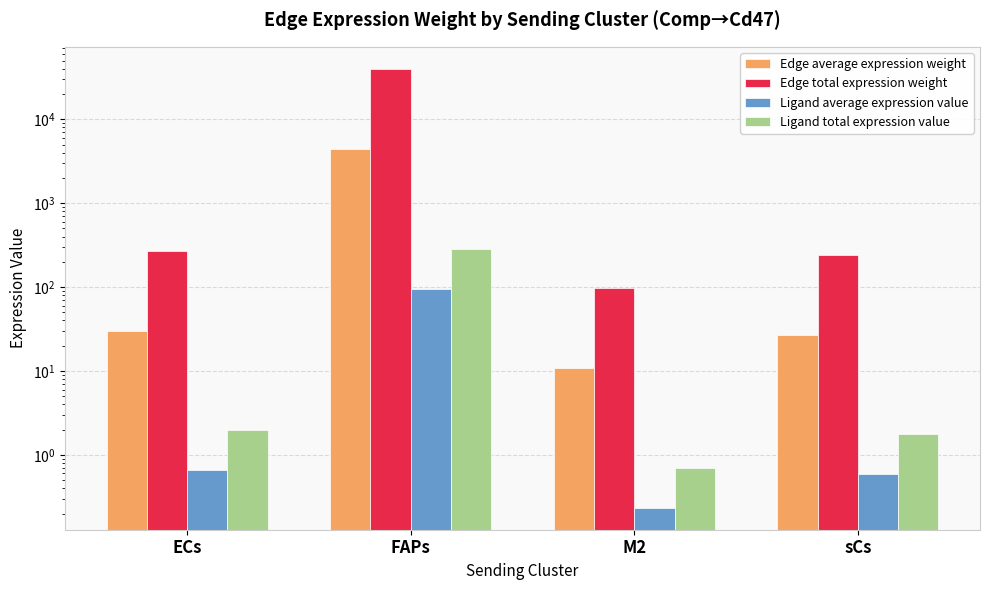

Between sCs and FAPs, which is larger?

FAPs